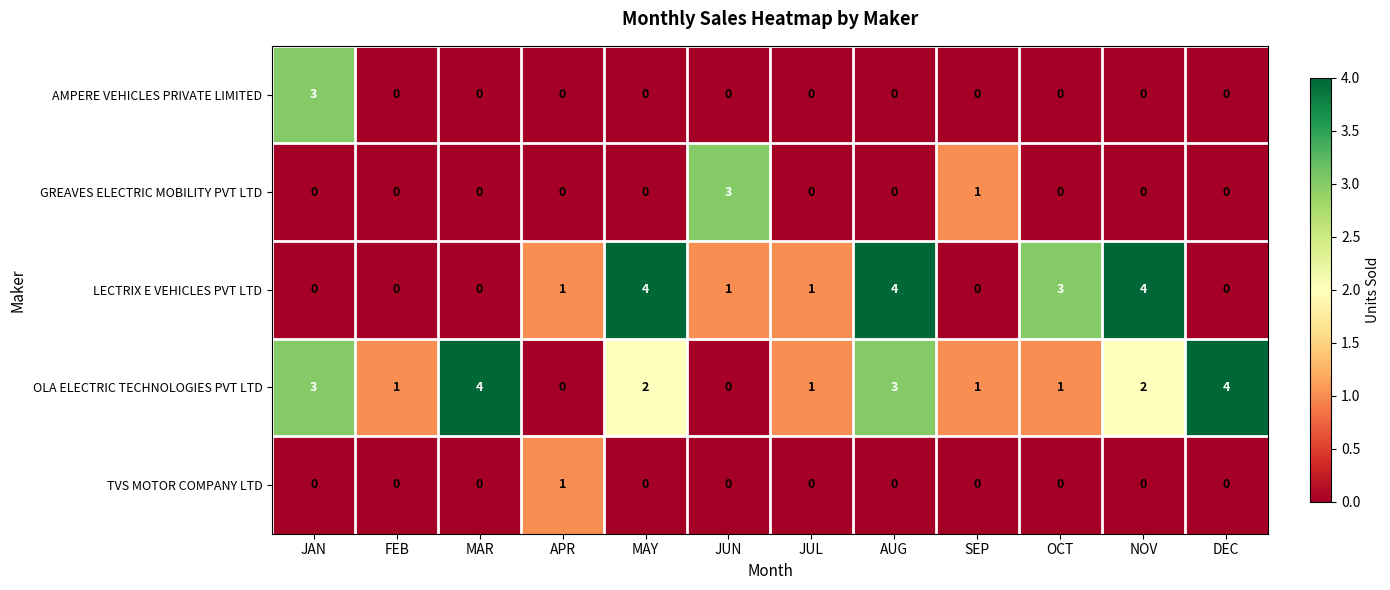

The TVS MOTOR COMPANY LTD series shows 0 at JUL. True or false?

True